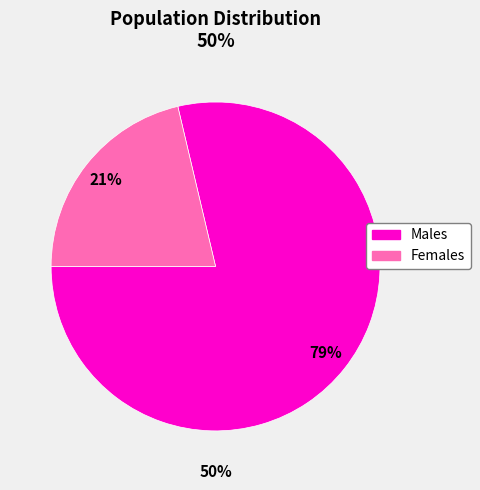

Approximately how many times larger is the value at 48 compared to 13?

3.7